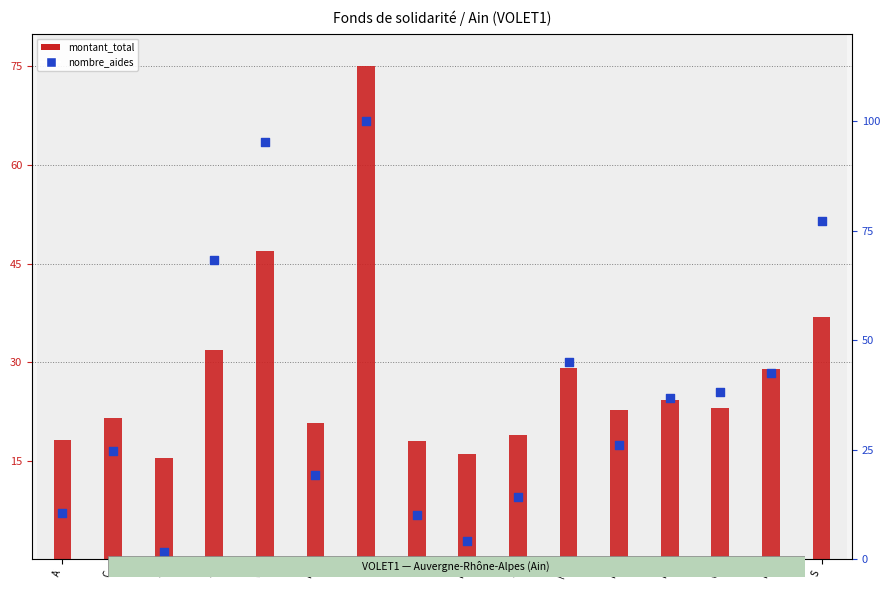

What are all the series names shown in the legend?

montant_total, nombre_aides